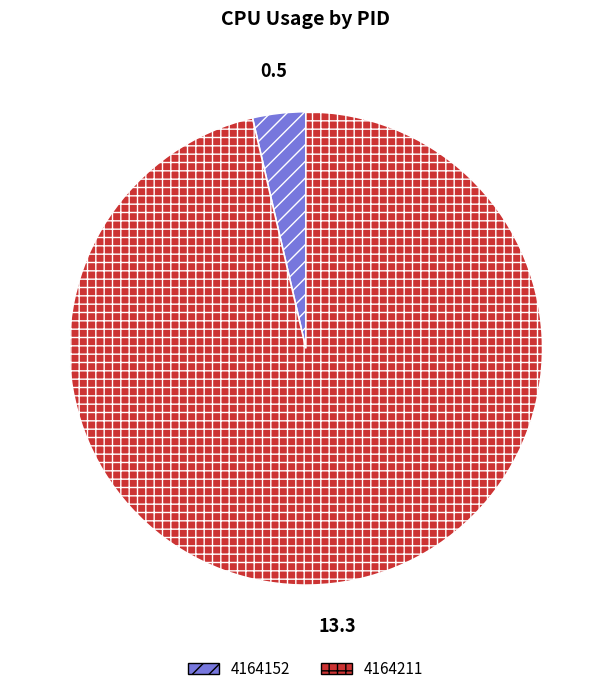

Count the number of slices in the pie.

2